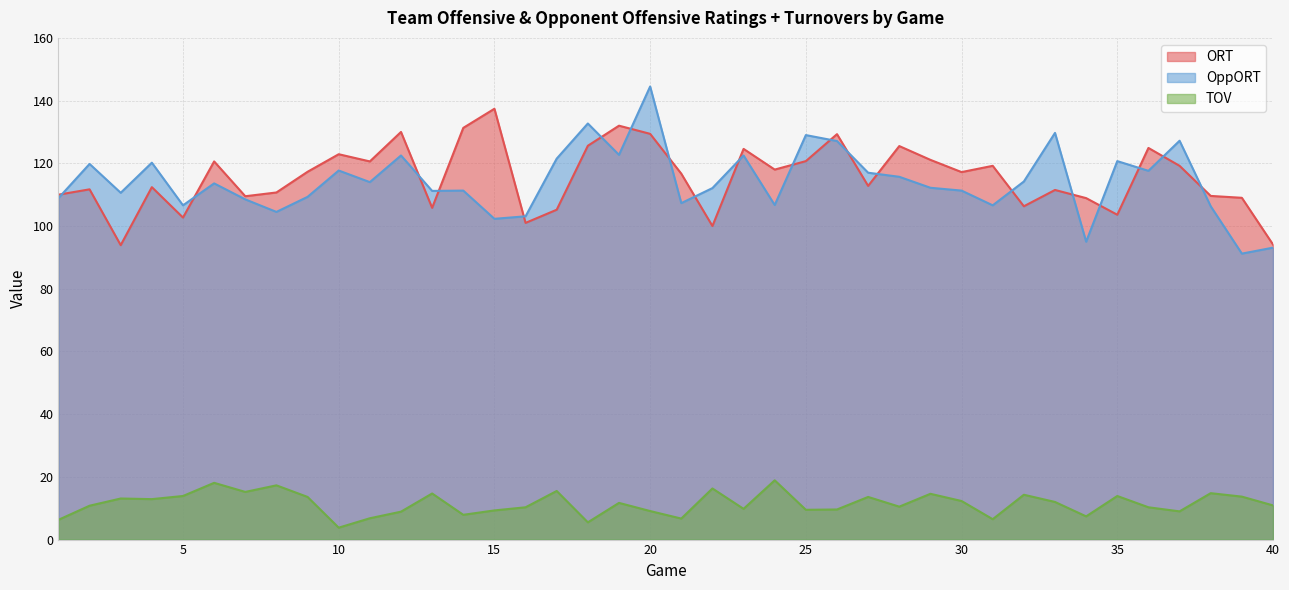

The TOV series shows 18.1 at 6. True or false?

True